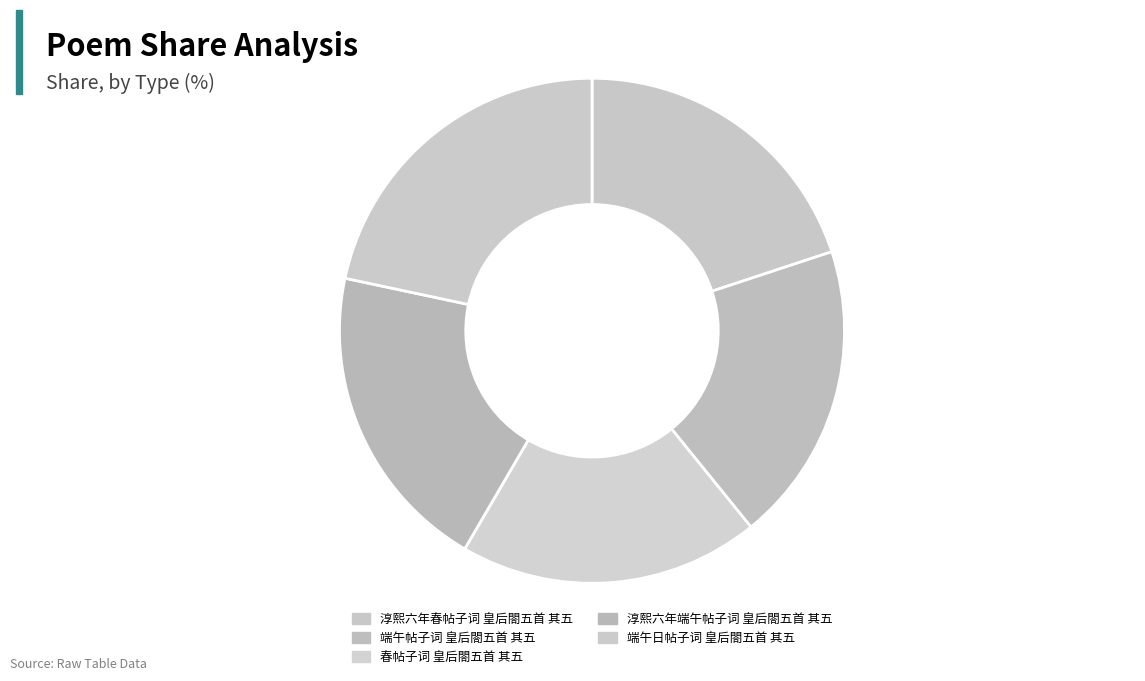

How many segments does this pie chart have?

5